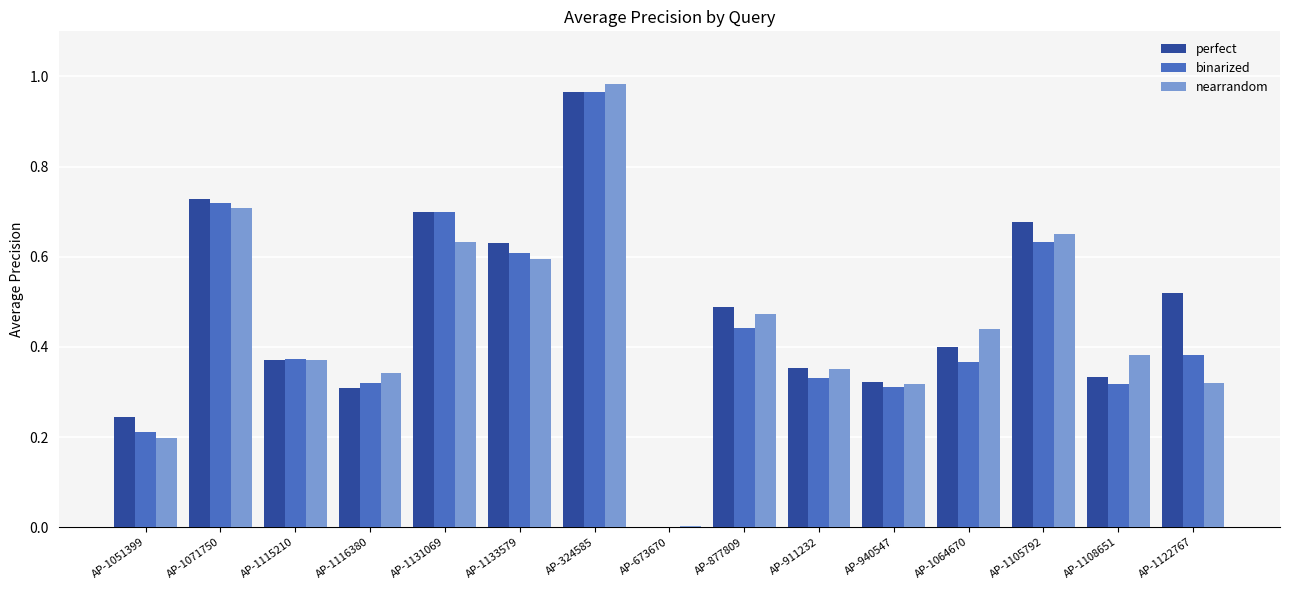

True or false: nearrandom has a value of 0.2 at AP-1122767.

False